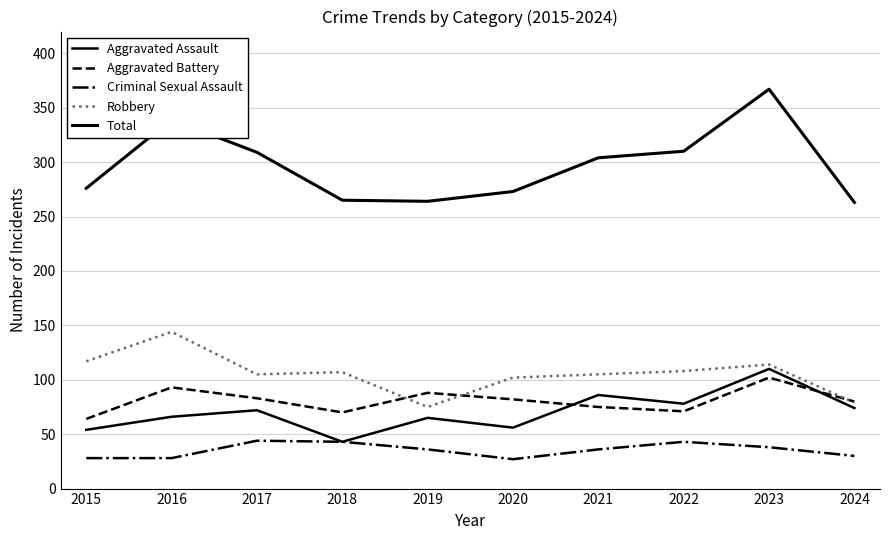

How many lines are shown in the chart?

5